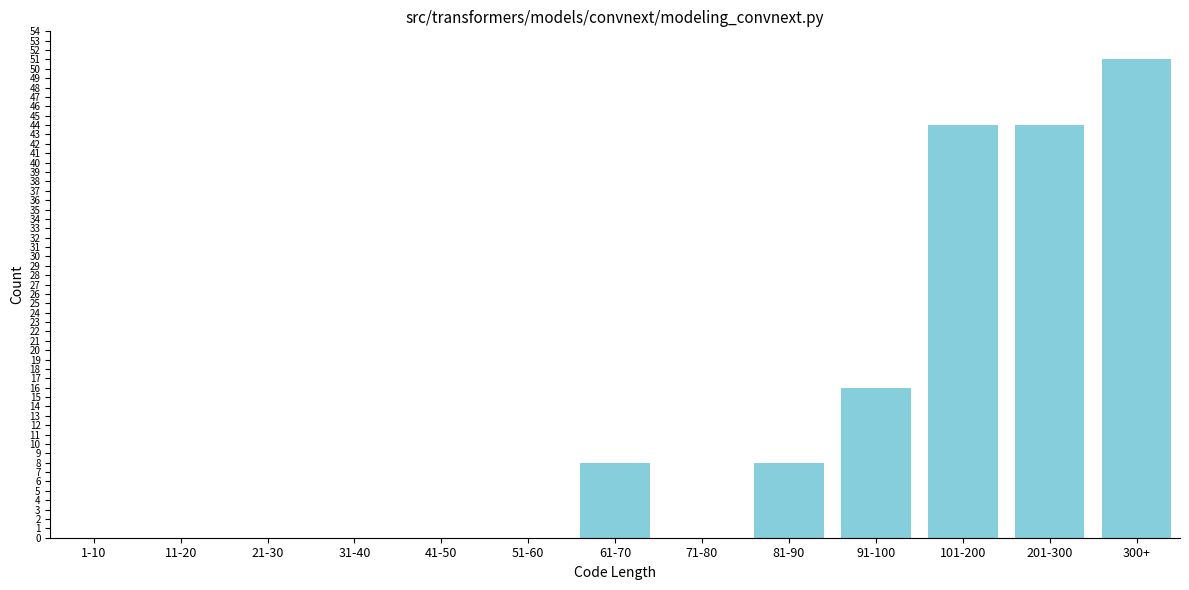

Reading left to right, what are all the values shown in this chart?

1-10=0	11-20=0	21-30=0	31-40=0	41-50=0	51-60=0	61-70=8	71-80=0	81-90=8	91-100=16	101-200=44	201-300=44	300+=51